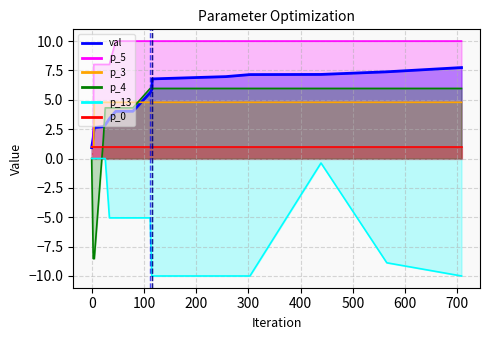

What is the smallest value displayed?

-10.0